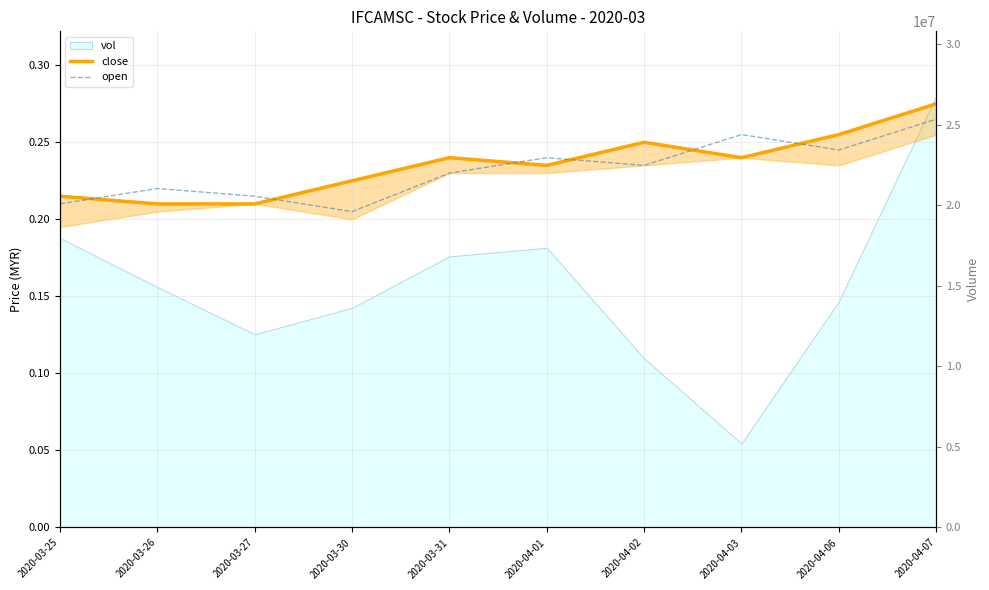

What is the difference between the highest and lowest values at 2020-03-25?

17230999.8